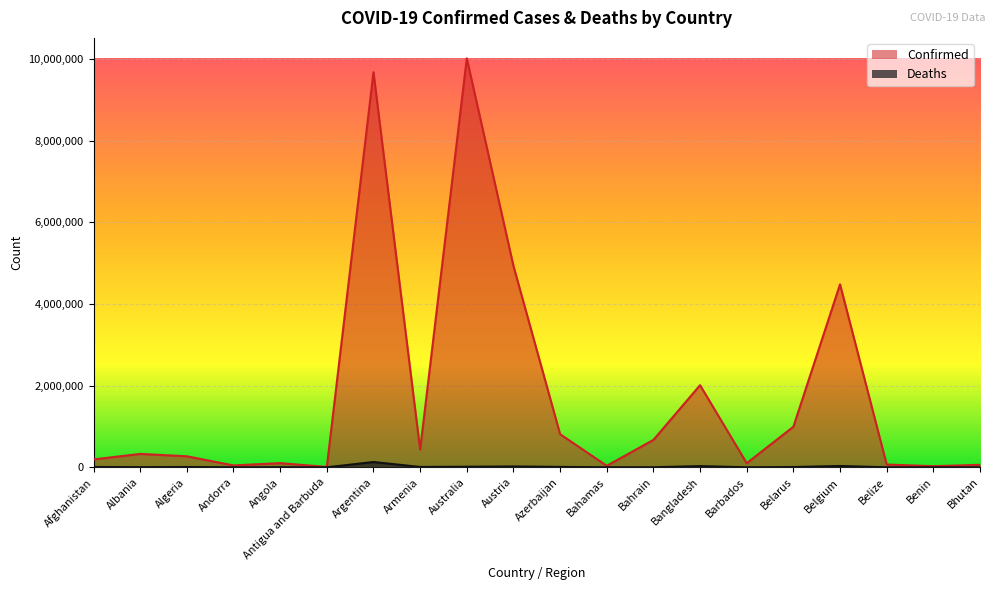

Read the Confirmed value at Belize.

68238